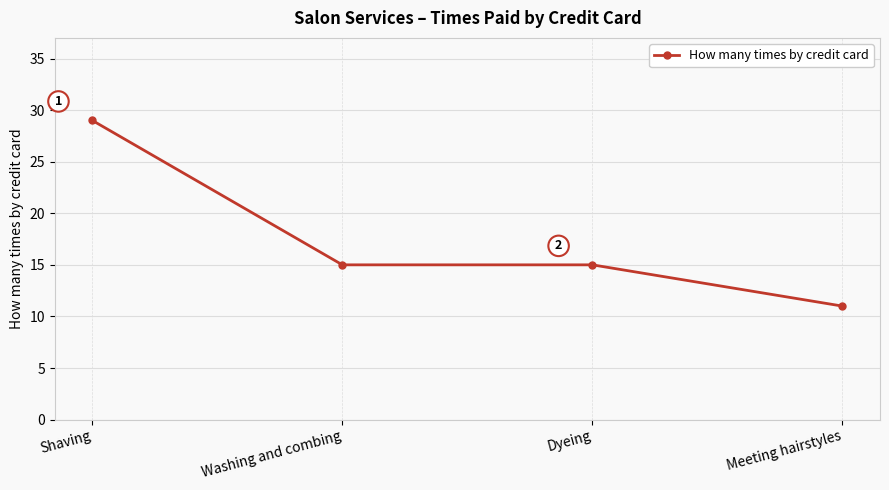

The chart shows a value of 14 at Shaving. True or false?

False